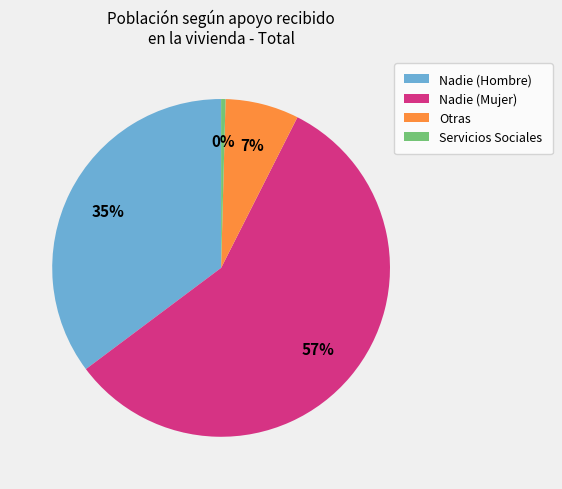

Which slice is the smallest?

Servicios Sociales